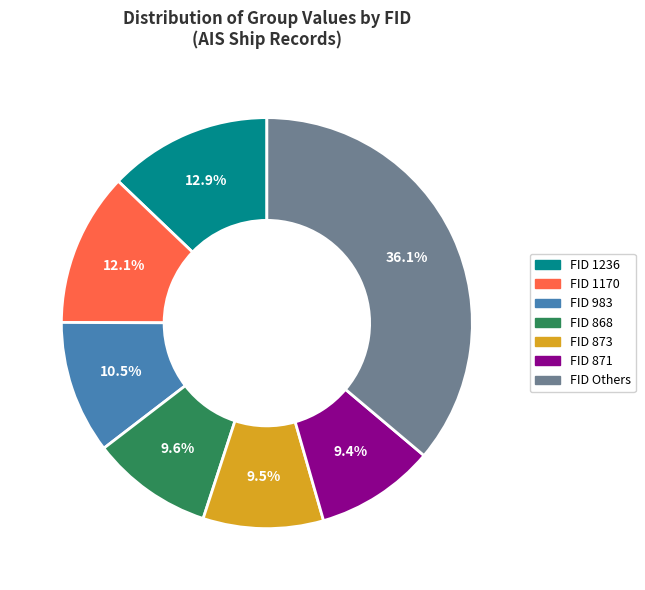

Is there a majority slice in this chart?

No